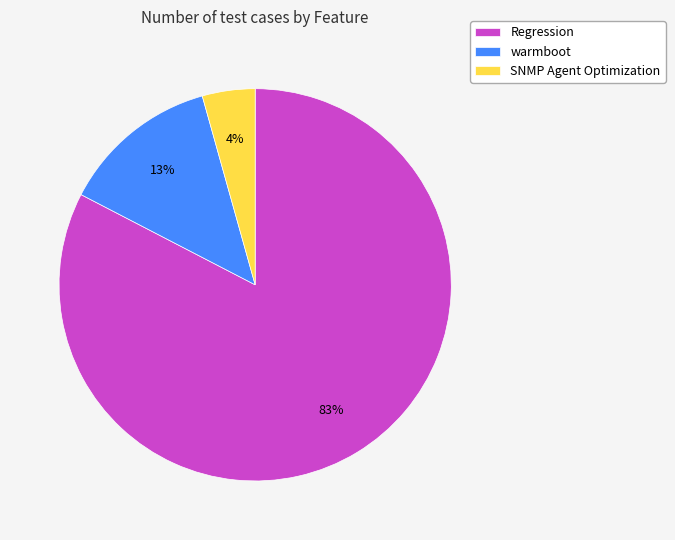

What percentage is the SNMP Agent Optimization slice, to the nearest percent?

4%